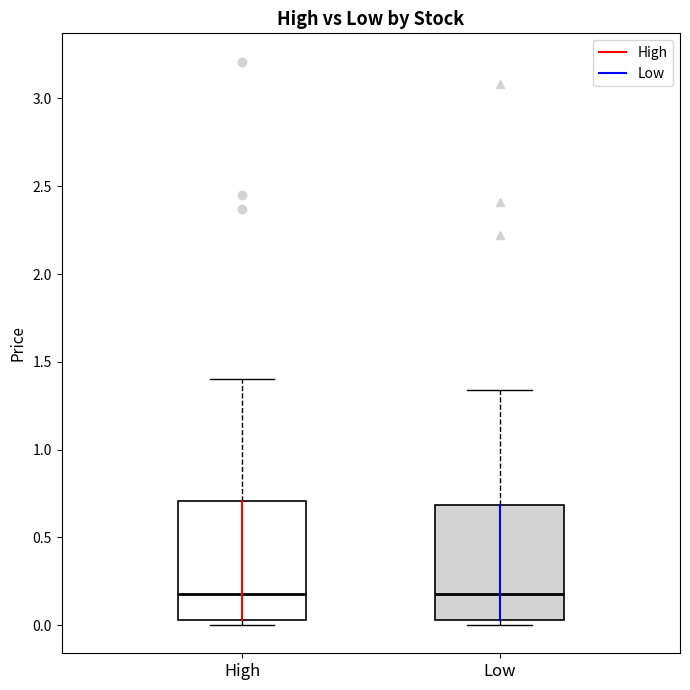

Reading left to right, transcribe this box plot: for each box, give where its median line is, the range the box spans, and where its two whiskers end, as read against the y-axis. The values are not printed on the chart, so give them approximately, as read against the axis.

High: median 0.20, box 0.05 to 0.70, whiskers 0.00 to 1.40
Low: median 0.20, box 0.05 to 0.70, whiskers 0.00 to 1.35